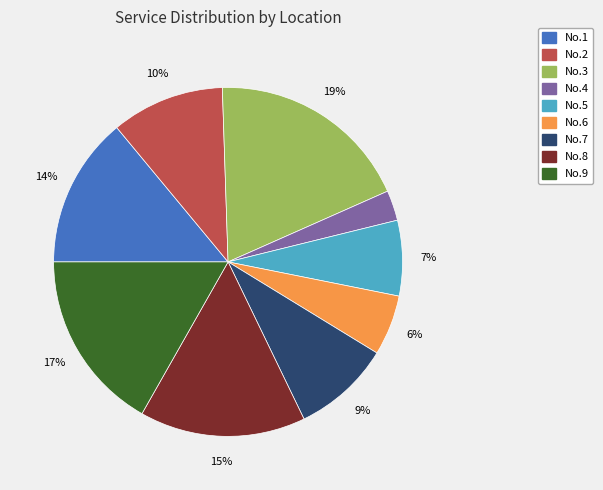

Count the number of slices in the pie.

9